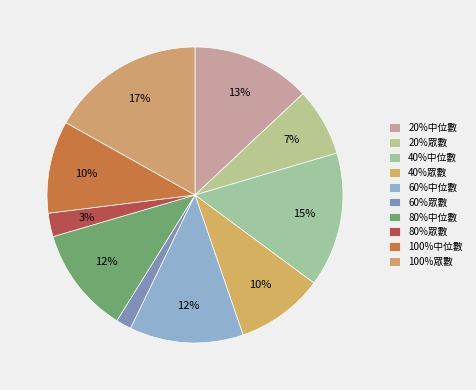

To the nearest percent, what percentage of the pie is 20%眾數?

7%